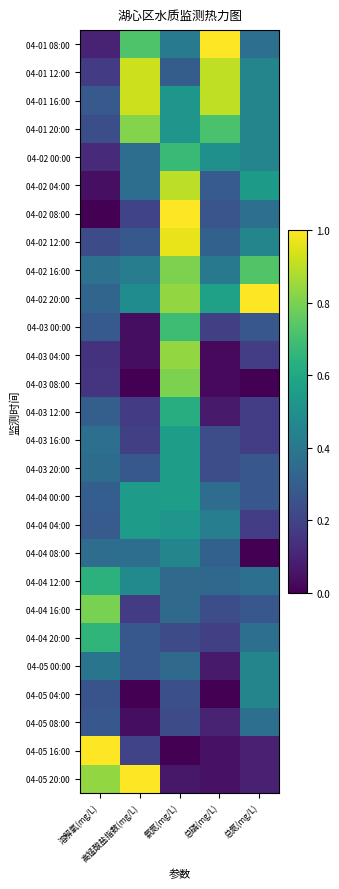

Reading right to left, list all the values displayed in this chart.

04-01 08:00: 总氮(mg/L)=0.4	总磷(mg/L)=1.0	氨氮(mg/L)=0.4	高锰酸盐指数(mg/L)=0.7	溶解氧(mg/L)=0.1
04-01 12:00: 总氮(mg/L)=0.5	总磷(mg/L)=0.9	氨氮(mg/L)=0.3	高锰酸盐指数(mg/L)=0.9	溶解氧(mg/L)=0.2
04-01 16:00: 总氮(mg/L)=0.5	总磷(mg/L)=0.9	氨氮(mg/L)=0.5	高锰酸盐指数(mg/L)=0.9	溶解氧(mg/L)=0.3
04-01 20:00: 总氮(mg/L)=0.5	总磷(mg/L)=0.7	氨氮(mg/L)=0.5	高锰酸盐指数(mg/L)=0.8	溶解氧(mg/L)=0.2
04-02 00:00: 总氮(mg/L)=0.5	总磷(mg/L)=0.5	氨氮(mg/L)=0.7	高锰酸盐指数(mg/L)=0.4	溶解氧(mg/L)=0.1
04-02 04:00: 总氮(mg/L)=0.5	总磷(mg/L)=0.3	氨氮(mg/L)=0.9	高锰酸盐指数(mg/L)=0.4	溶解氧(mg/L)=0.0
04-02 08:00: 总氮(mg/L)=0.4	总磷(mg/L)=0.3	氨氮(mg/L)=1.0	高锰酸盐指数(mg/L)=0.2	溶解氧(mg/L)=0.0
04-02 12:00: 总氮(mg/L)=0.5	总磷(mg/L)=0.3	氨氮(mg/L)=1.0	高锰酸盐指数(mg/L)=0.3	溶解氧(mg/L)=0.2
04-02 16:00: 总氮(mg/L)=0.7	总磷(mg/L)=0.4	氨氮(mg/L)=0.8	高锰酸盐指数(mg/L)=0.4	溶解氧(mg/L)=0.4
04-02 20:00: 总氮(mg/L)=1.0	总磷(mg/L)=0.6	氨氮(mg/L)=0.8	高锰酸盐指数(mg/L)=0.5	溶解氧(mg/L)=0.3
04-03 00:00: 总氮(mg/L)=0.3	总磷(mg/L)=0.2	氨氮(mg/L)=0.7	高锰酸盐指数(mg/L)=0.0	溶解氧(mg/L)=0.3
04-03 04:00: 总氮(mg/L)=0.2	总磷(mg/L)=0.0	氨氮(mg/L)=0.8	高锰酸盐指数(mg/L)=0.0	溶解氧(mg/L)=0.1
04-03 08:00: 总氮(mg/L)=0.0	总磷(mg/L)=0.0	氨氮(mg/L)=0.8	高锰酸盐指数(mg/L)=0.0	溶解氧(mg/L)=0.2
04-03 12:00: 总氮(mg/L)=0.2	总磷(mg/L)=0.1	氨氮(mg/L)=0.6	高锰酸盐指数(mg/L)=0.2	溶解氧(mg/L)=0.3
04-03 16:00: 总氮(mg/L)=0.2	总磷(mg/L)=0.2	氨氮(mg/L)=0.6	高锰酸盐指数(mg/L)=0.2	溶解氧(mg/L)=0.4
04-03 20:00: 总氮(mg/L)=0.3	总磷(mg/L)=0.2	氨氮(mg/L)=0.6	高锰酸盐指数(mg/L)=0.3	溶解氧(mg/L)=0.4
04-04 00:00: 总氮(mg/L)=0.3	总磷(mg/L)=0.4	氨氮(mg/L)=0.6	高锰酸盐指数(mg/L)=0.6	溶解氧(mg/L)=0.3
04-04 04:00: 总氮(mg/L)=0.2	总磷(mg/L)=0.4	氨氮(mg/L)=0.5	高锰酸盐指数(mg/L)=0.6	溶解氧(mg/L)=0.3
04-04 08:00: 总氮(mg/L)=0.0	总磷(mg/L)=0.3	氨氮(mg/L)=0.5	高锰酸盐指数(mg/L)=0.4	溶解氧(mg/L)=0.4
04-04 12:00: 总氮(mg/L)=0.4	总磷(mg/L)=0.3	氨氮(mg/L)=0.3	高锰酸盐指数(mg/L)=0.5	溶解氧(mg/L)=0.6
04-04 16:00: 总氮(mg/L)=0.3	总磷(mg/L)=0.2	氨氮(mg/L)=0.3	高锰酸盐指数(mg/L)=0.2	溶解氧(mg/L)=0.8
04-04 20:00: 总氮(mg/L)=0.4	总磷(mg/L)=0.2	氨氮(mg/L)=0.2	高锰酸盐指数(mg/L)=0.3	溶解氧(mg/L)=0.7
04-05 00:00: 总氮(mg/L)=0.5	总磷(mg/L)=0.1	氨氮(mg/L)=0.3	高锰酸盐指数(mg/L)=0.3	溶解氧(mg/L)=0.4
04-05 04:00: 总氮(mg/L)=0.5	总磷(mg/L)=0.0	氨氮(mg/L)=0.2	高锰酸盐指数(mg/L)=0.0	溶解氧(mg/L)=0.3
04-05 08:00: 总氮(mg/L)=0.4	总磷(mg/L)=0.1	氨氮(mg/L)=0.2	高锰酸盐指数(mg/L)=0.0	溶解氧(mg/L)=0.3
04-05 16:00: 总氮(mg/L)=0.1	总磷(mg/L)=0.0	氨氮(mg/L)=0.0	高锰酸盐指数(mg/L)=0.2	溶解氧(mg/L)=1.0
04-05 20:00: 总氮(mg/L)=0.1	总磷(mg/L)=0.0	氨氮(mg/L)=0.1	高锰酸盐指数(mg/L)=1.0	溶解氧(mg/L)=0.8